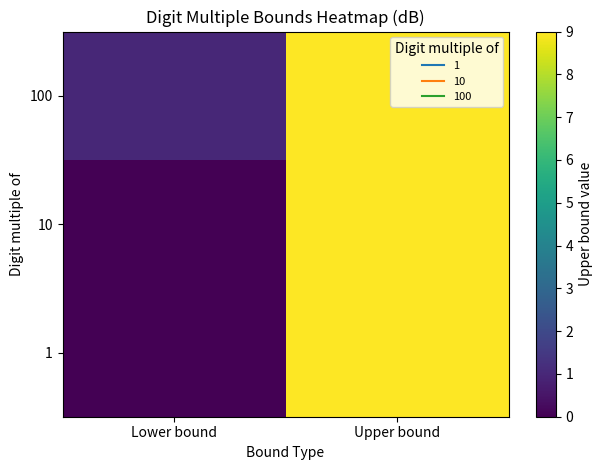

At which category is the sum across all series the highest?

Upper bound